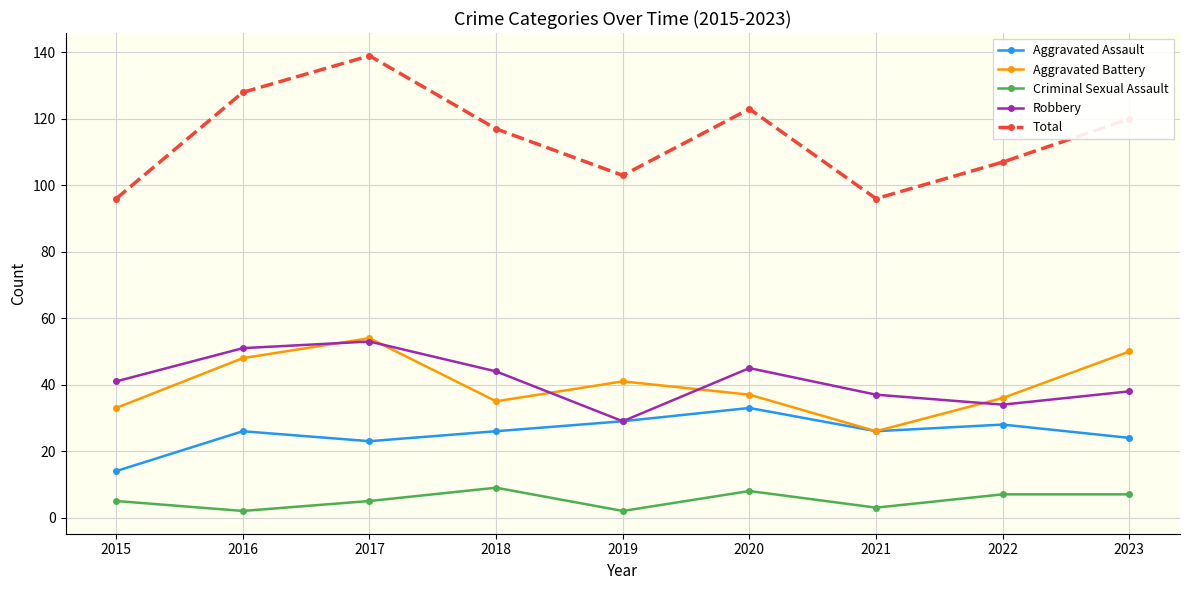

What is the total value across all series at 2020?

246